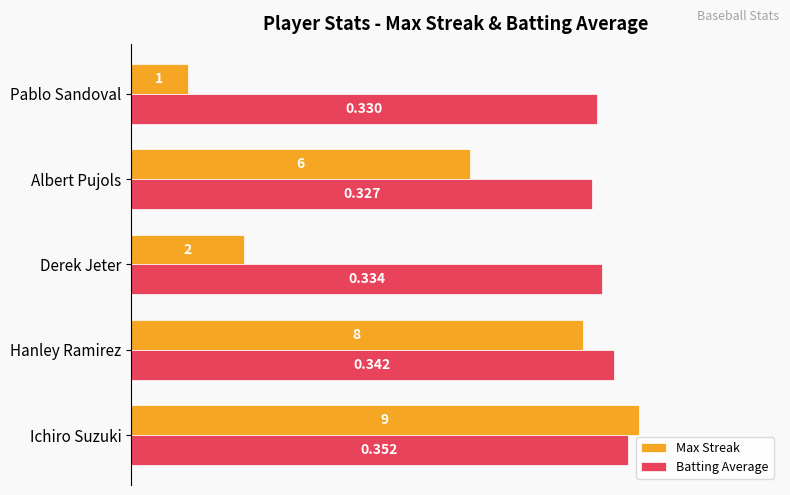

What are all the series names shown in the legend?

Max Streak, Batting Average